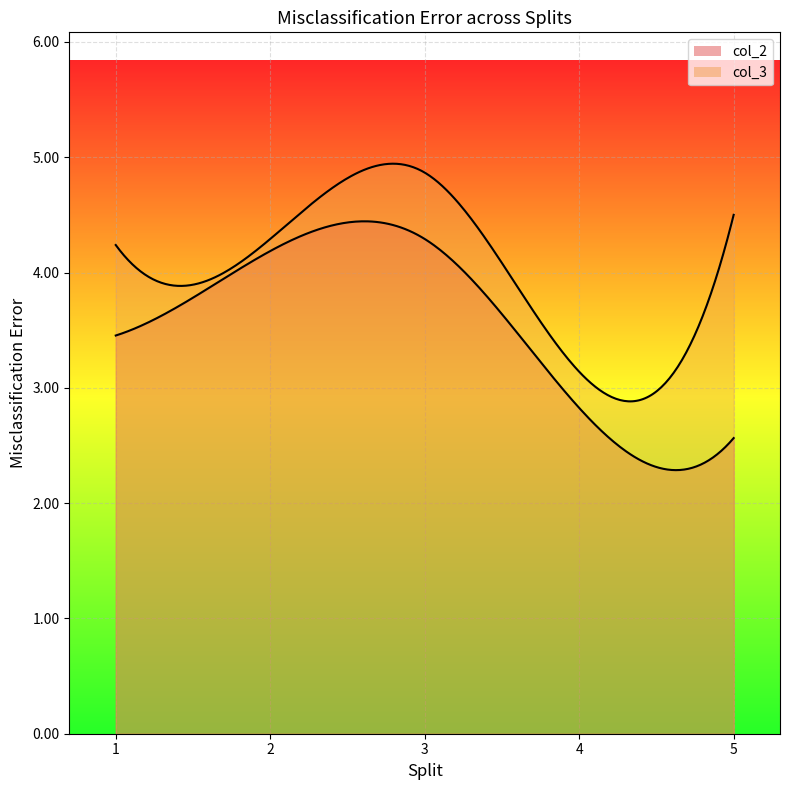

Read the col_3 value at 2.

4.3